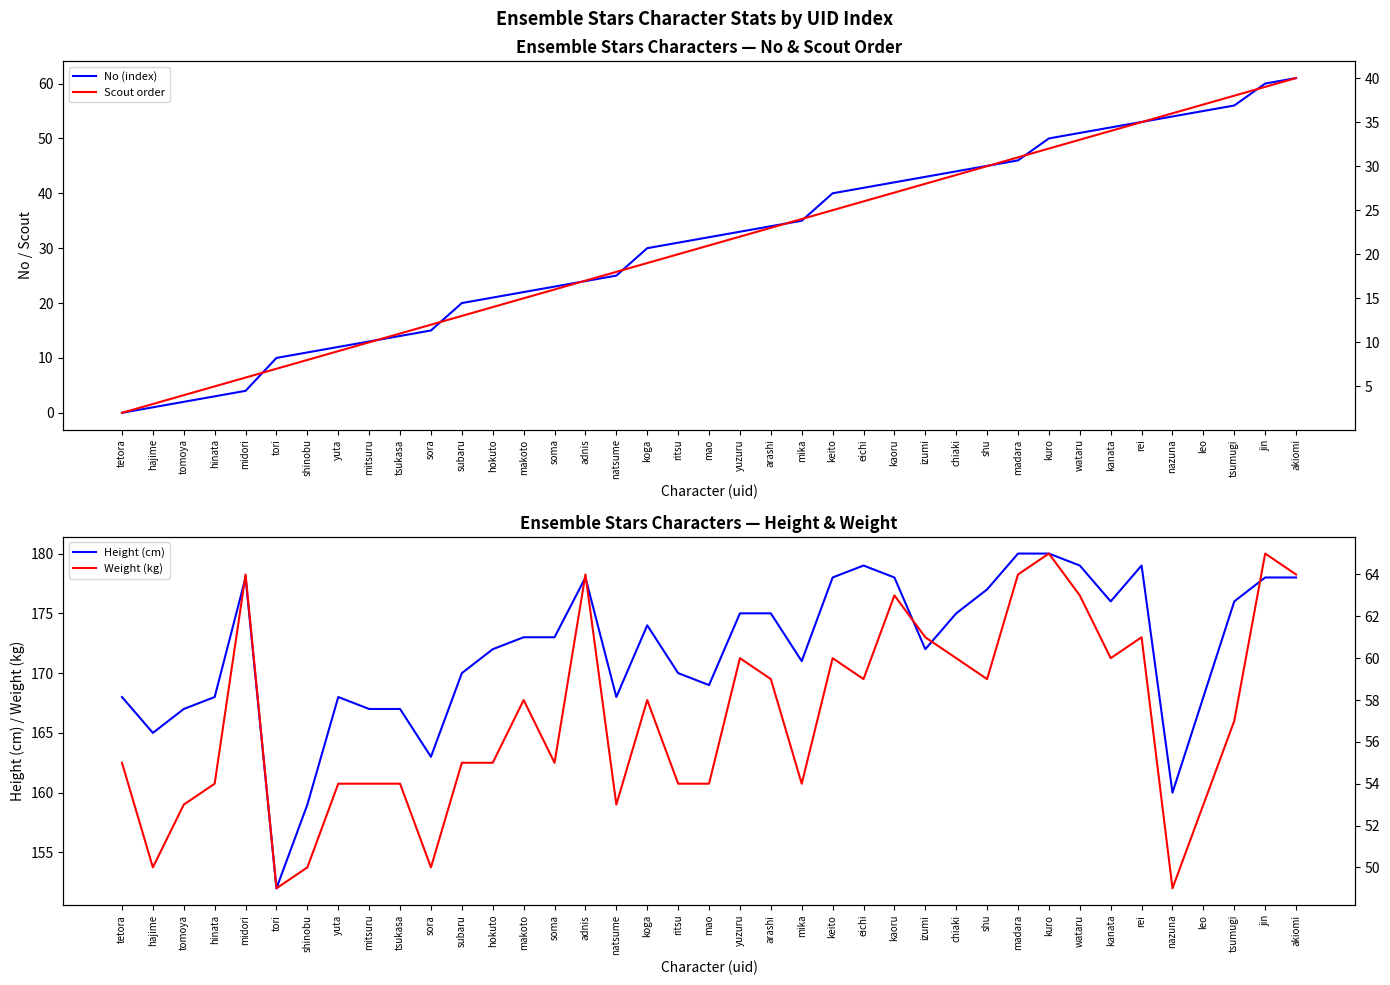

Which series changed the most between mika and chiaki?

No (index)